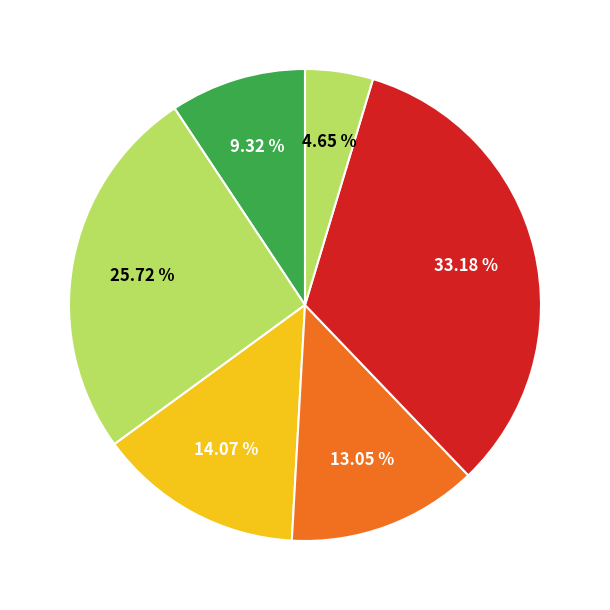

How many segments does this pie chart have?

6